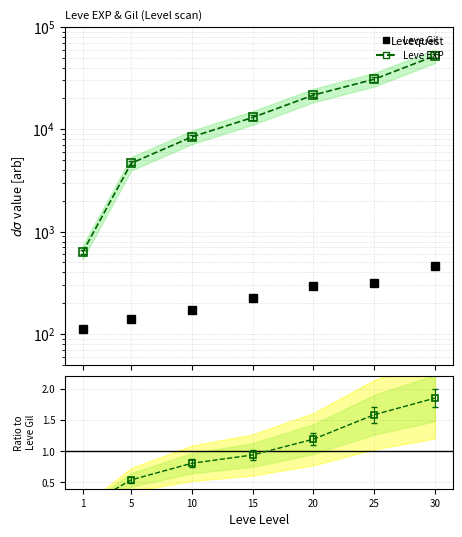

What is the minimum value for Leve EXP?

630.0